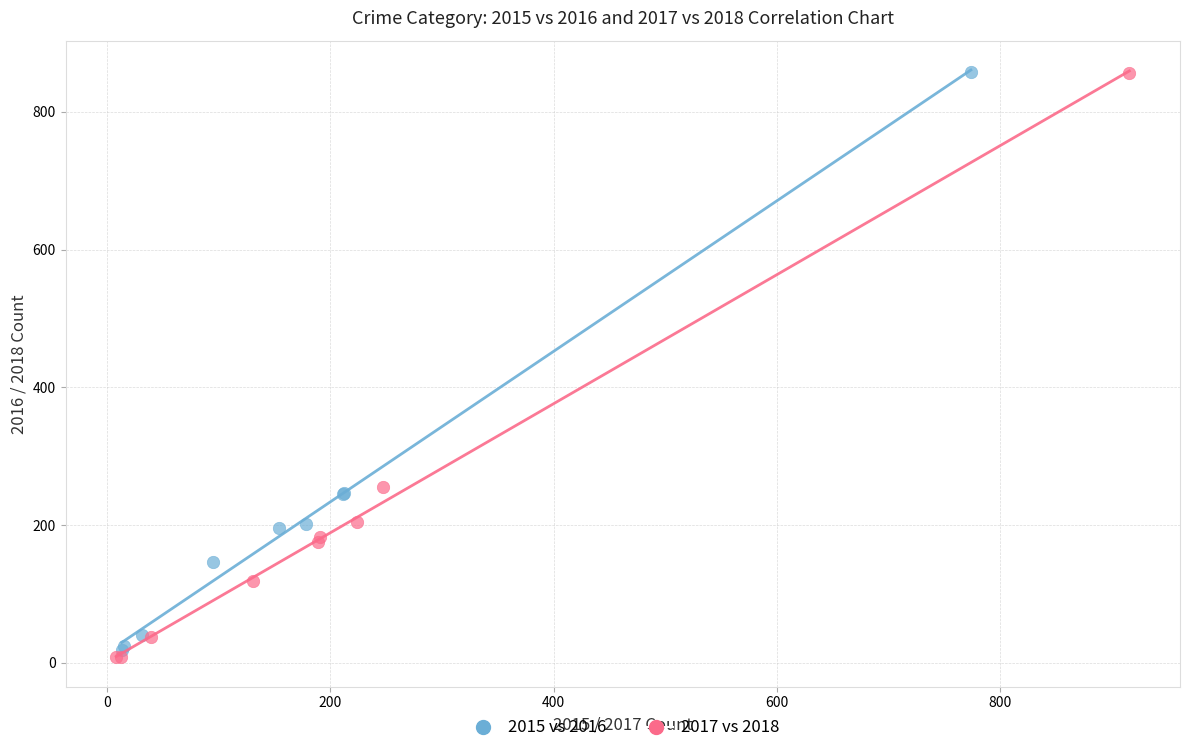

Which series reaches the minimum Y coordinate?

2017 vs 2018